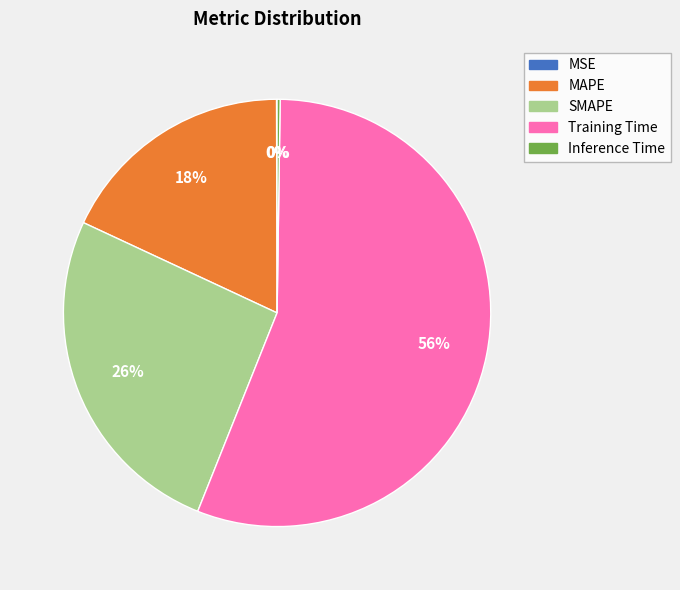

To the nearest percent, what is the difference between the Training Time and MAPE slice percentages?

38%